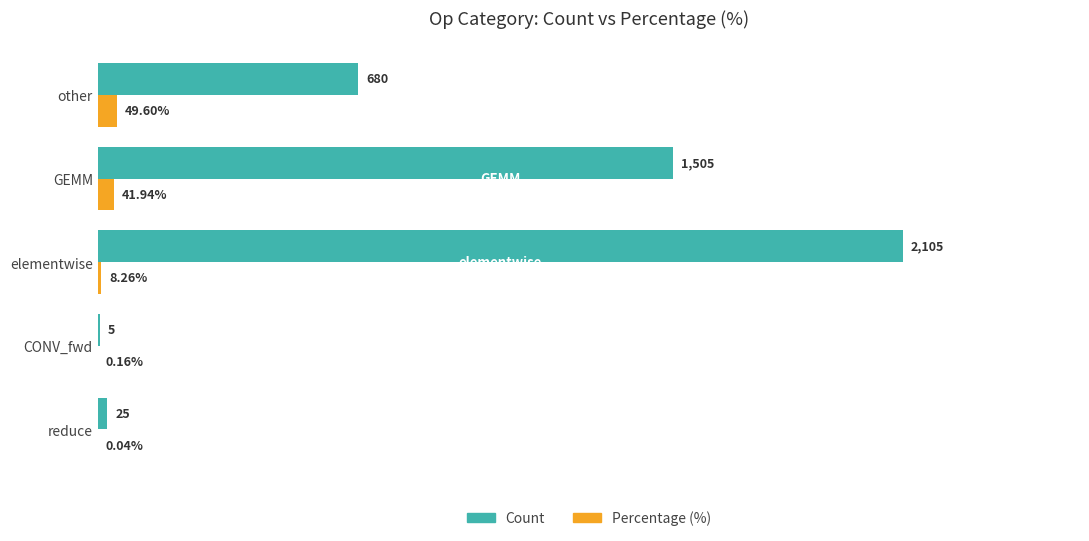

Where is Count nearest to the value 1055?

other